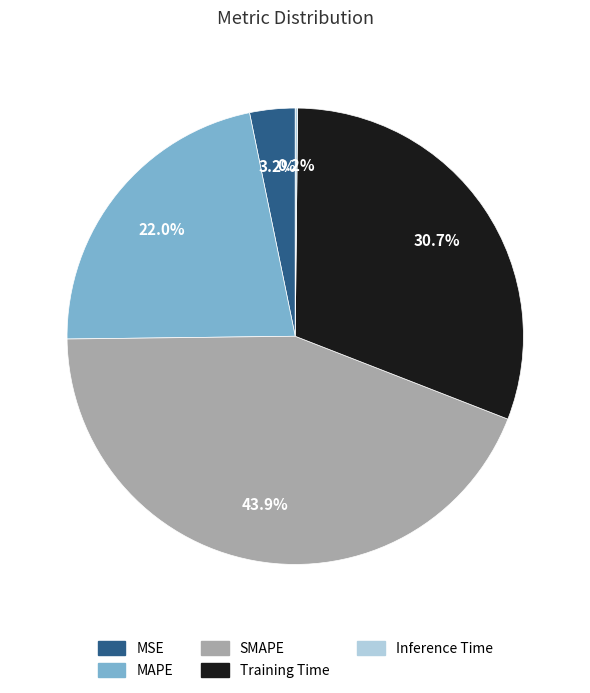

Approximately how many times larger is the value at MAPE compared to SMAPE?

0.5